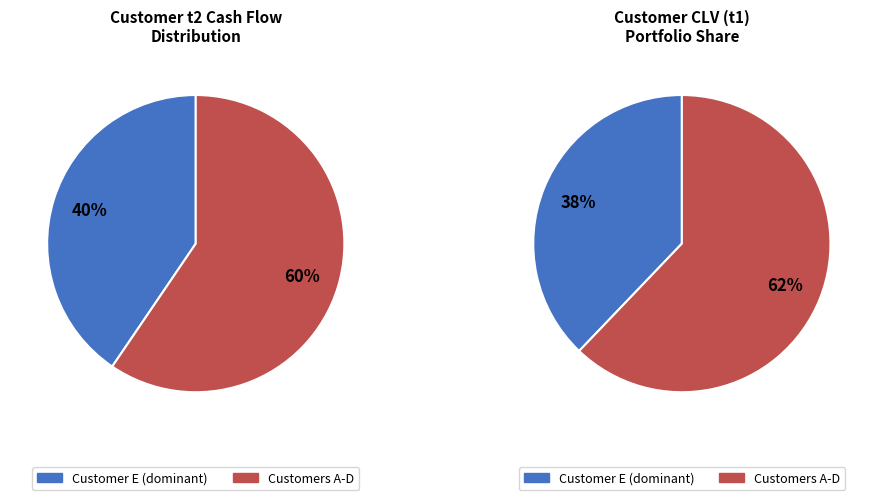

Combined, do B and D account for over 50%?

No